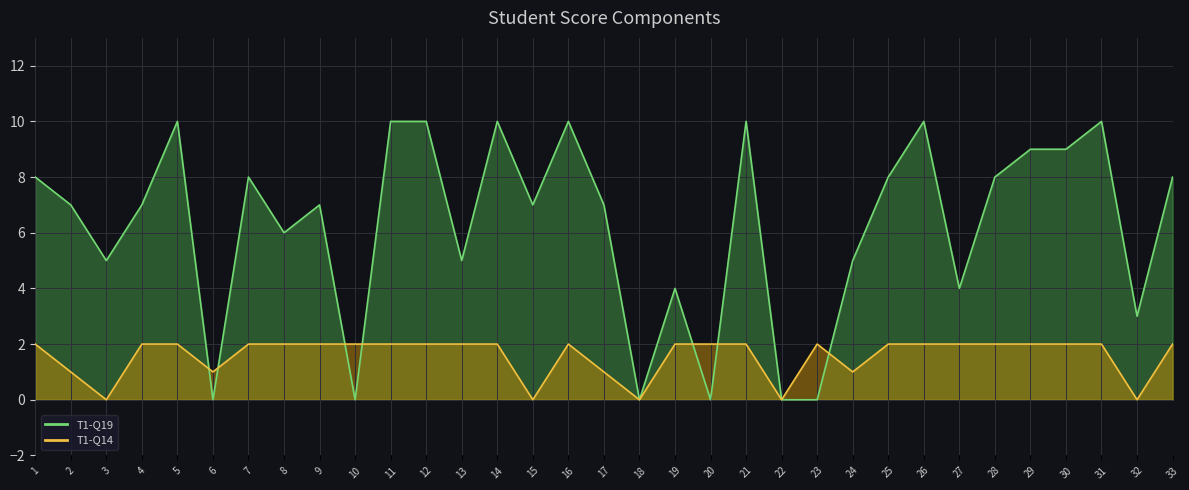

What is the value of the T1-Q14 point at the 8th from the left?

2